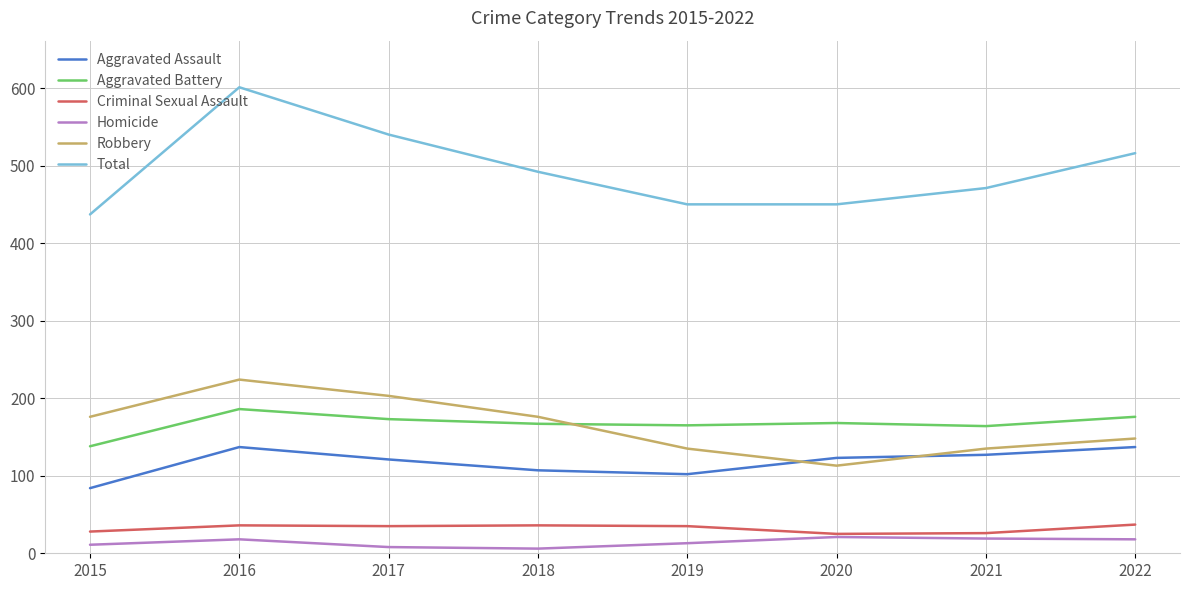

What is the difference between the second highest and minimum values in the Homicide series?

13